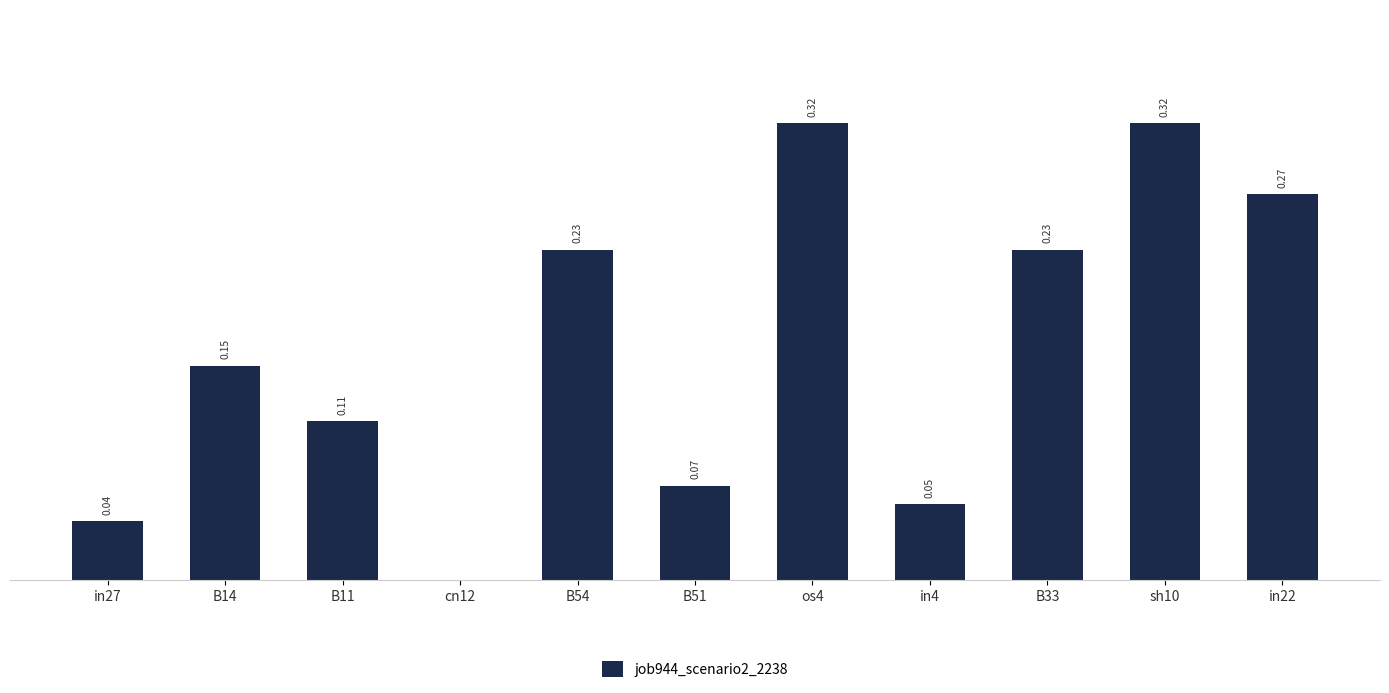

Between os4 and in4, which is larger?

os4